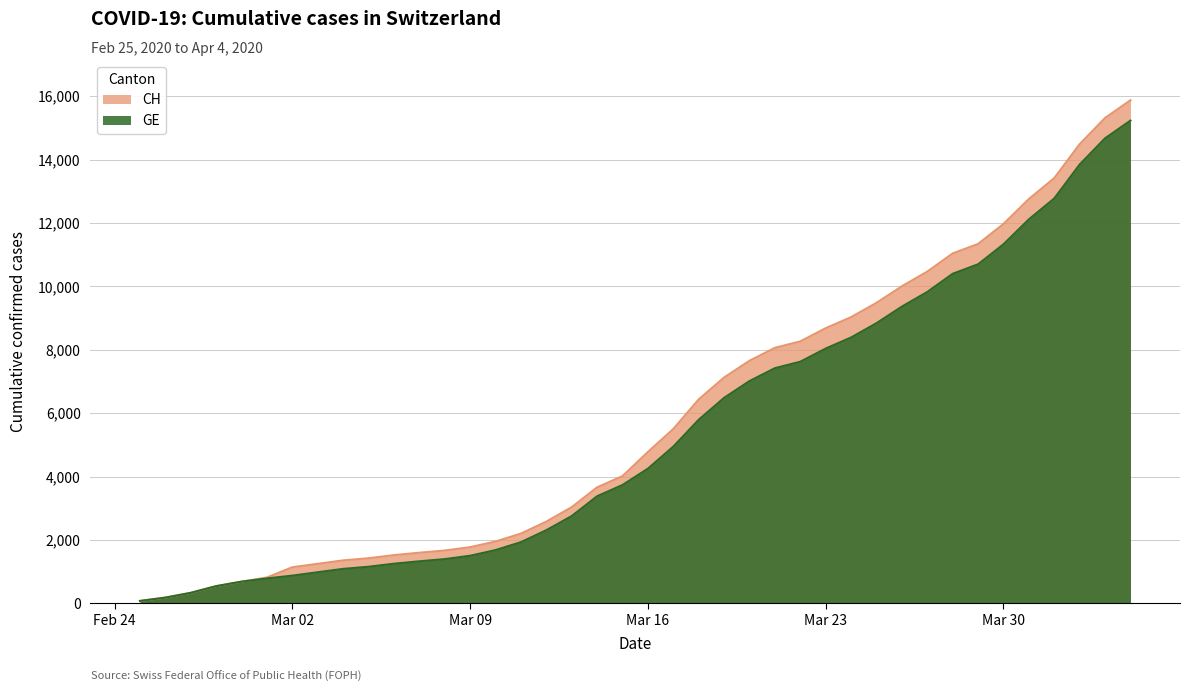

What is the lowest value of the GE series?

73